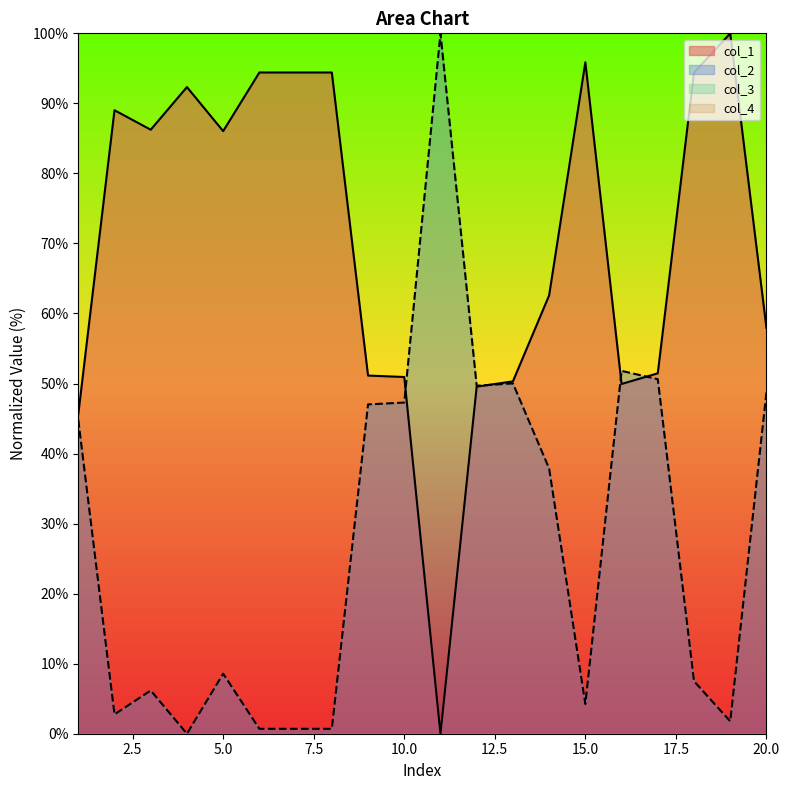

Where is col_2 nearest to the value 50?

13